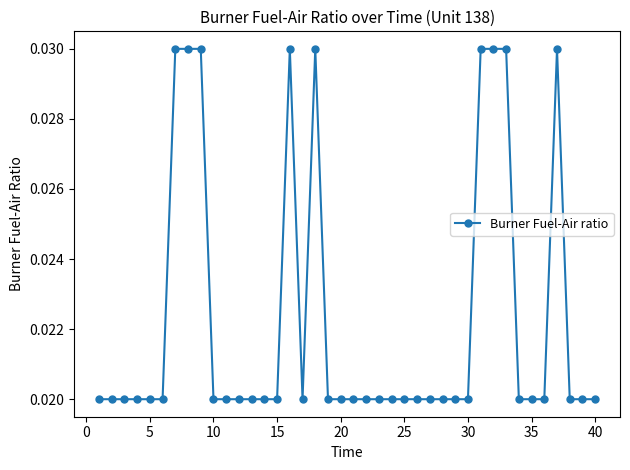

Count the values in the range 0 to 1.

40